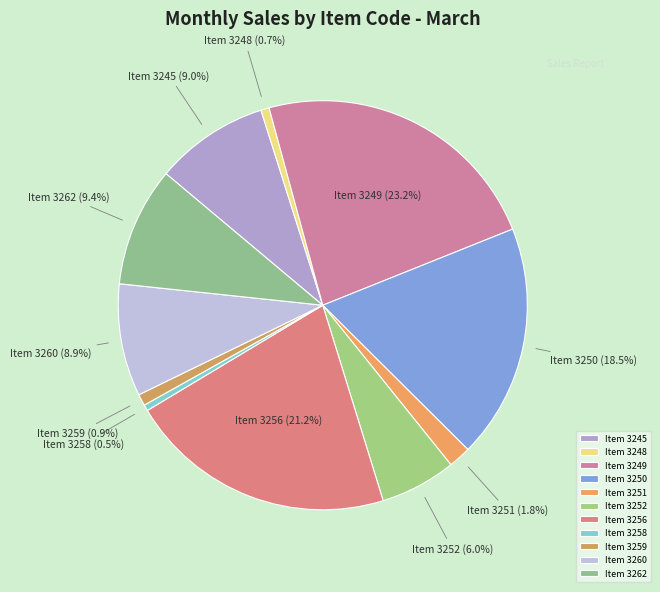

Does Item 3245 (9.0%) account for over 50% of the chart?

No